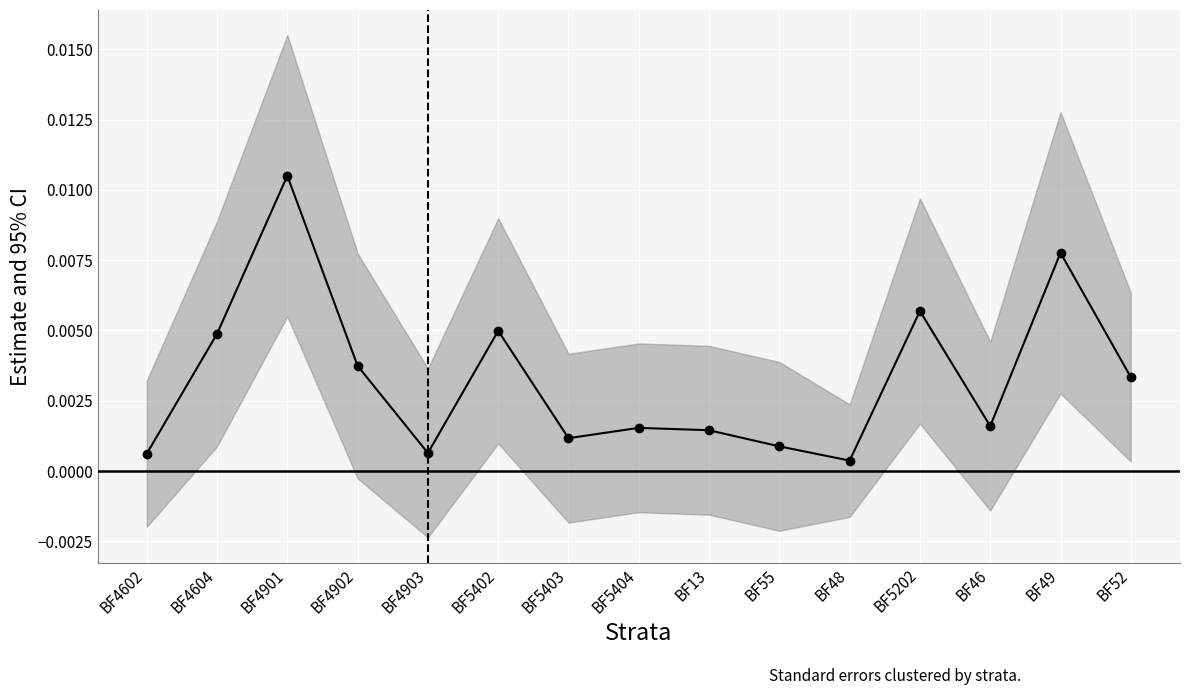

Rank the categories by value from highest to lowest.

BF4901, BF49, BF5202, BF5402, BF4604, BF4902, BF52, BF46, BF5404, BF13, BF5403, BF55, BF4903, BF4602, BF48